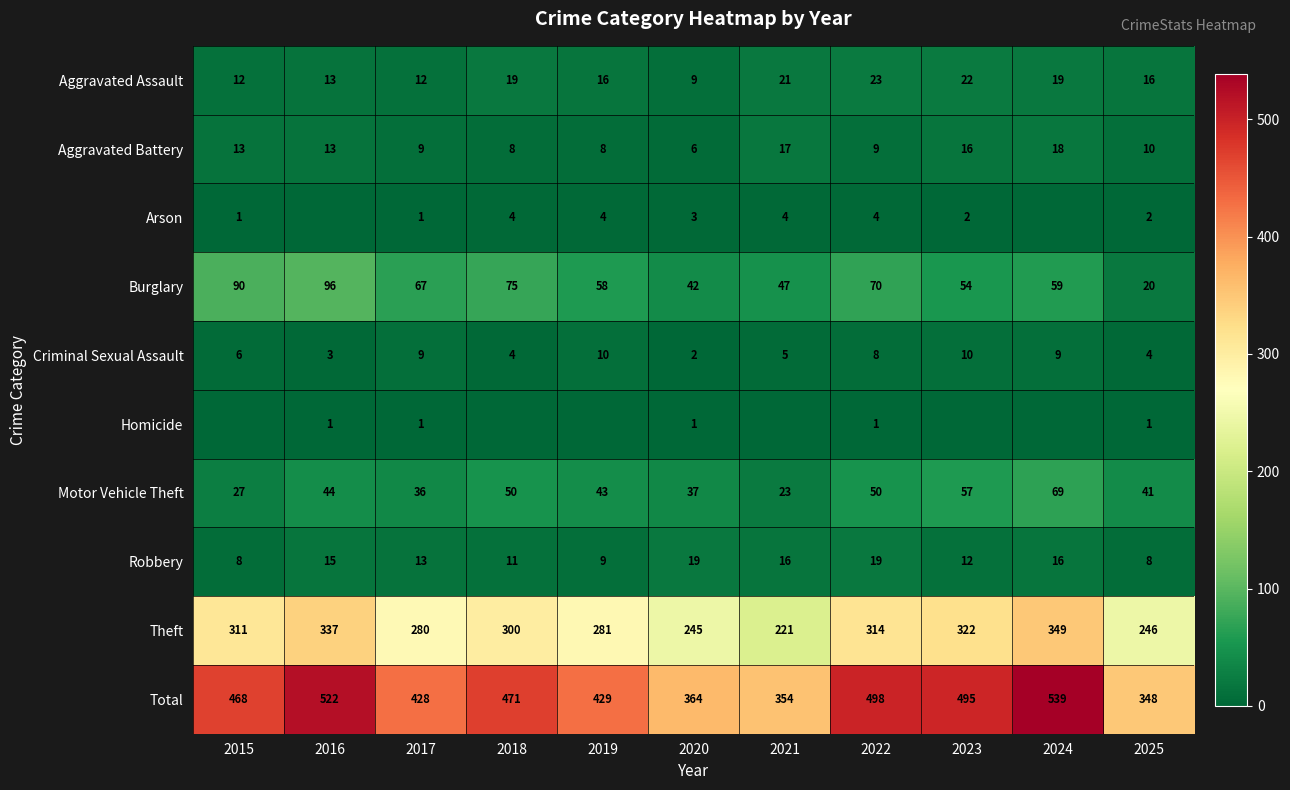

Which has a higher value, 2015 or 2018?

2018